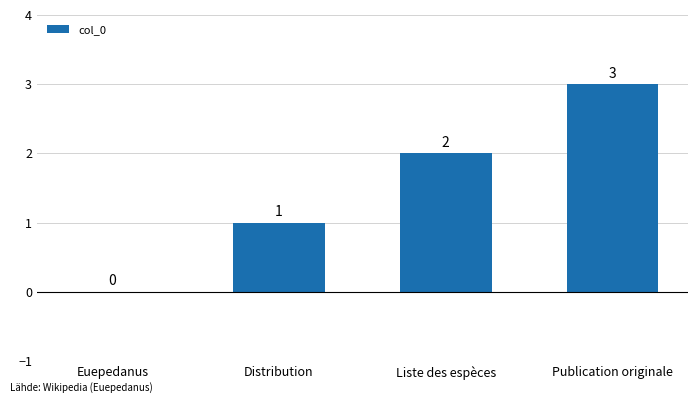

How many values are between 1 and 3?

3